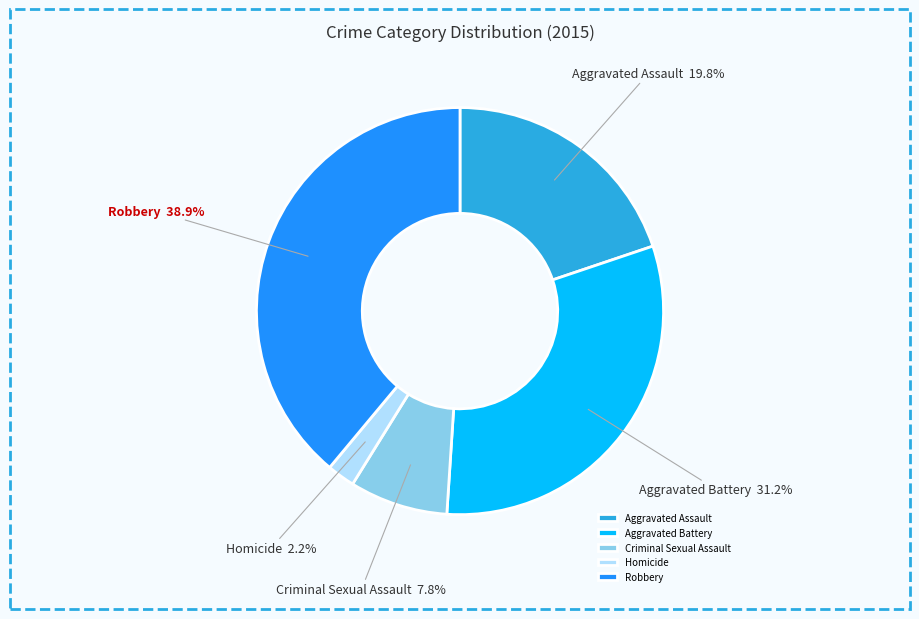

What portion of the pie excludes Robbery?

61.1%